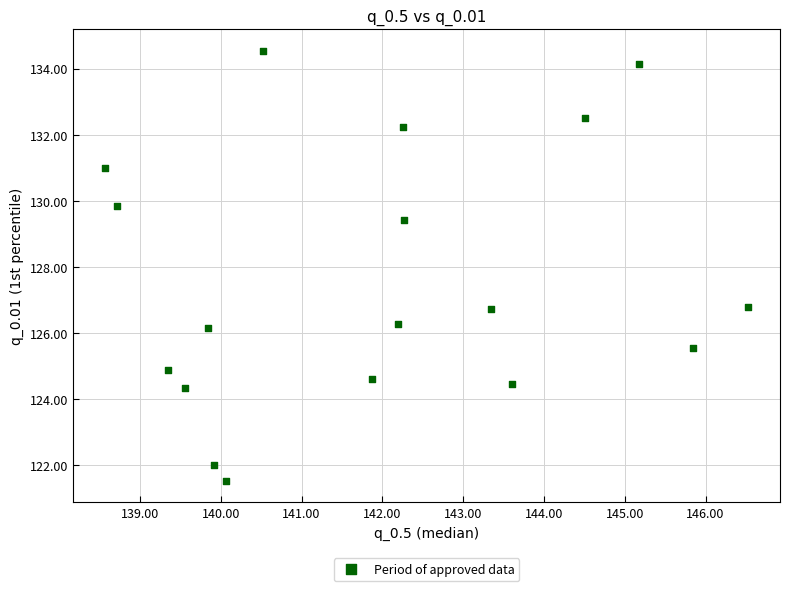

What is the range of X values (max minus min)?

8.0